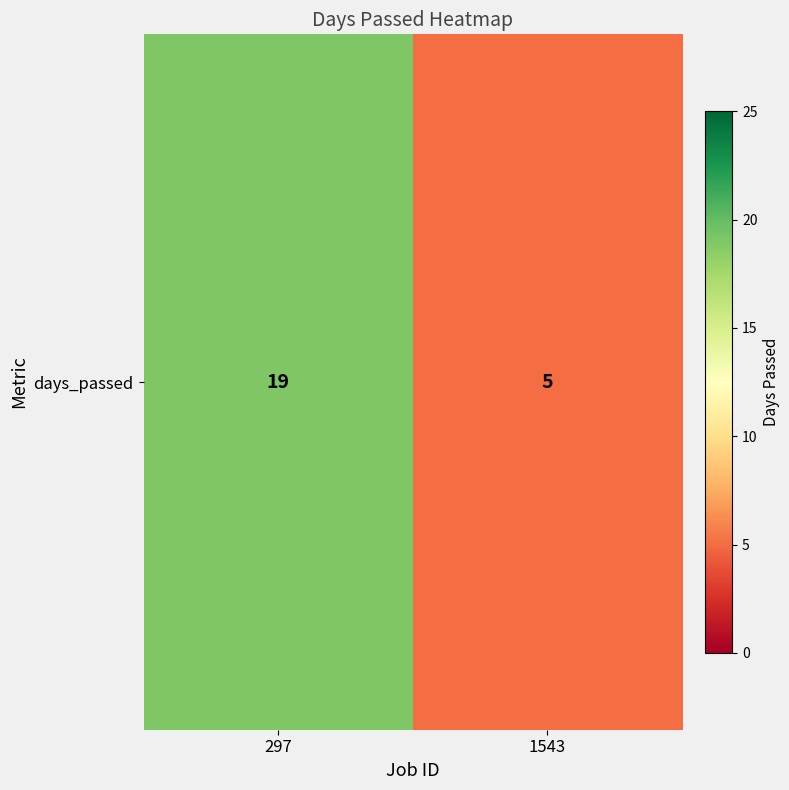

What is the ratio of the value at 1543 to the value at 297?

0.3